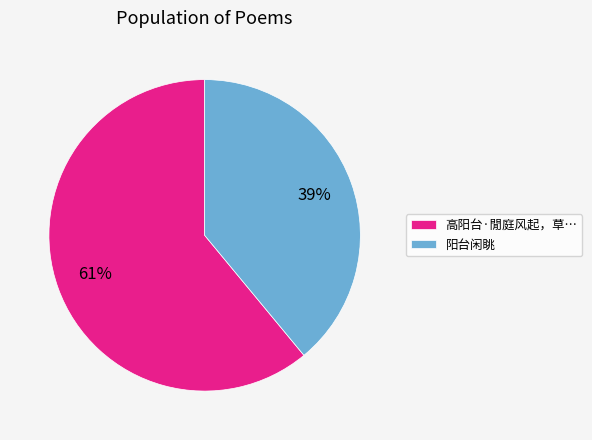

Is the sum of 阳台闲眺 and 高阳台·閒庭风起，草… greater than half?

Yes